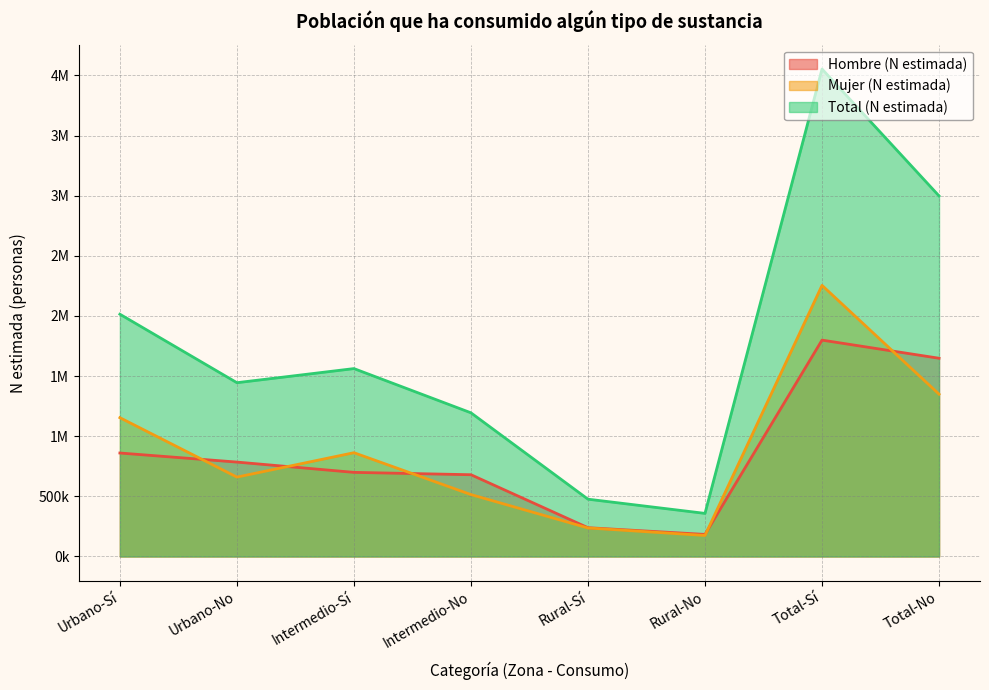

At Urbano-Sí, list the series in order from smallest to largest.

Hombre (N estimada), Mujer (N estimada), Total (N estimada)